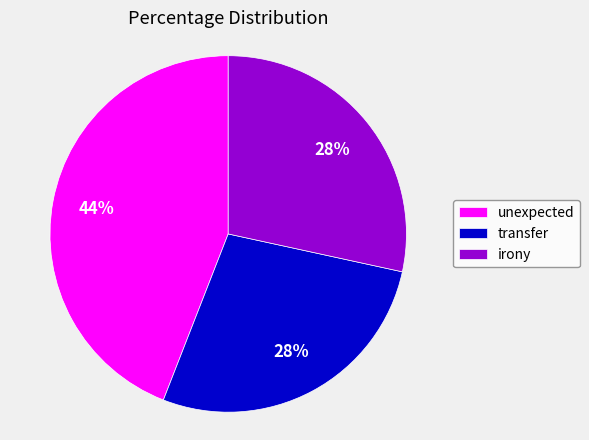

To the nearest percent, what percentage of the pie is unexpected?

44%